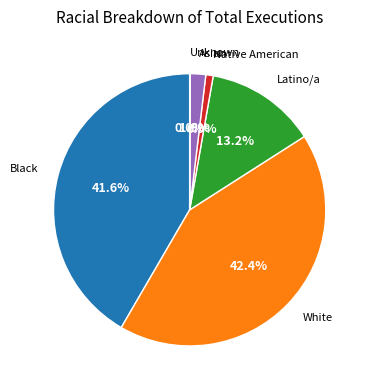

Is there a majority slice in this chart?

No